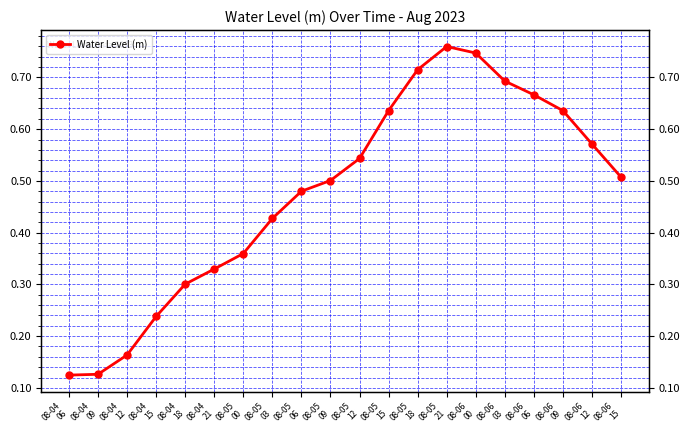

What is the sum of the values at 08-04
09 and 08-06
12?

0.7